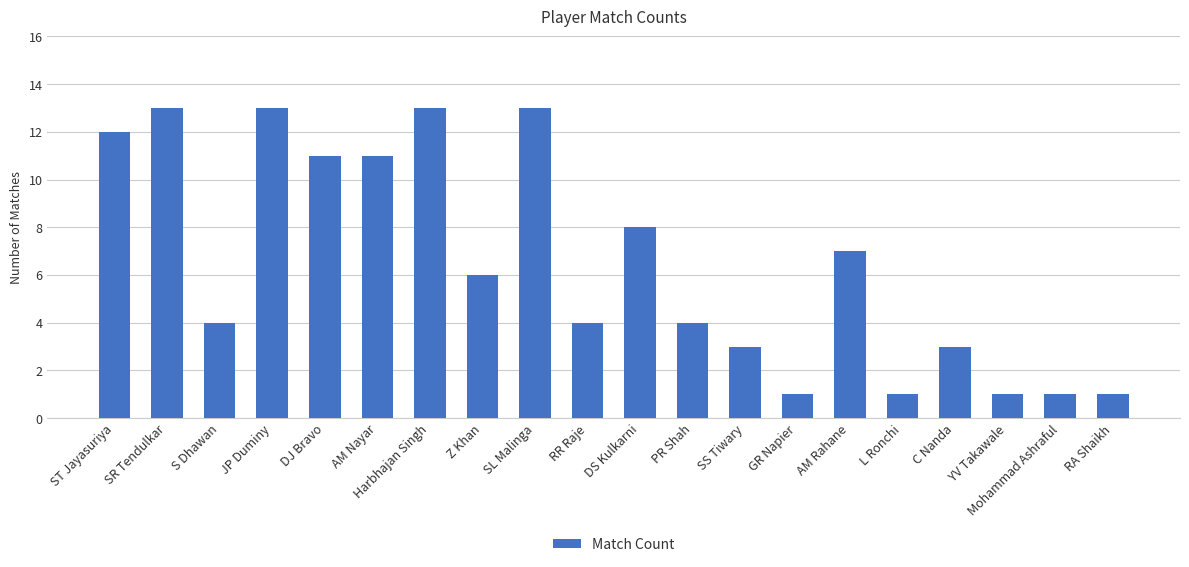

What is the change in value from AM Nayar to YV Takawale?

-10